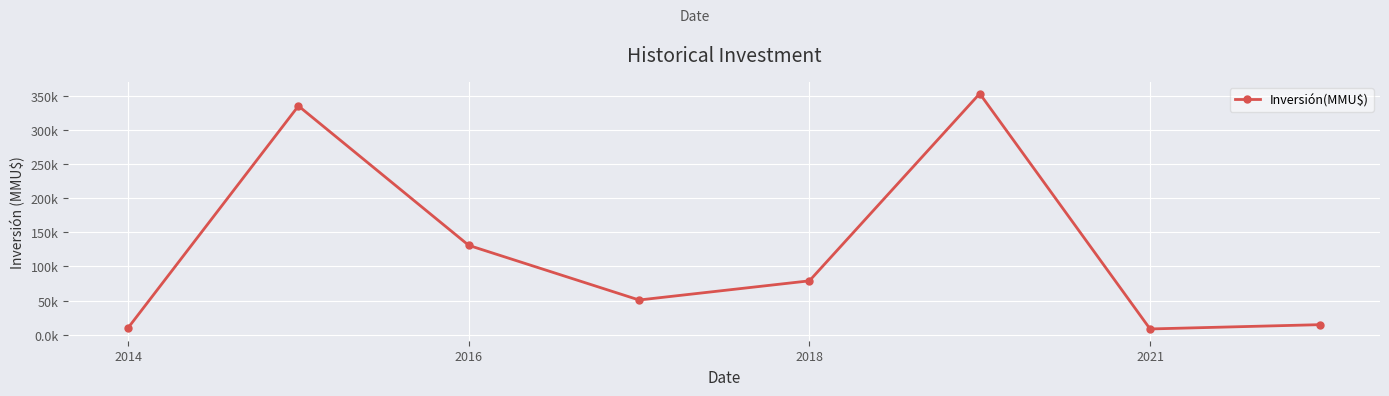

What is the greatest value displayed?

353.1